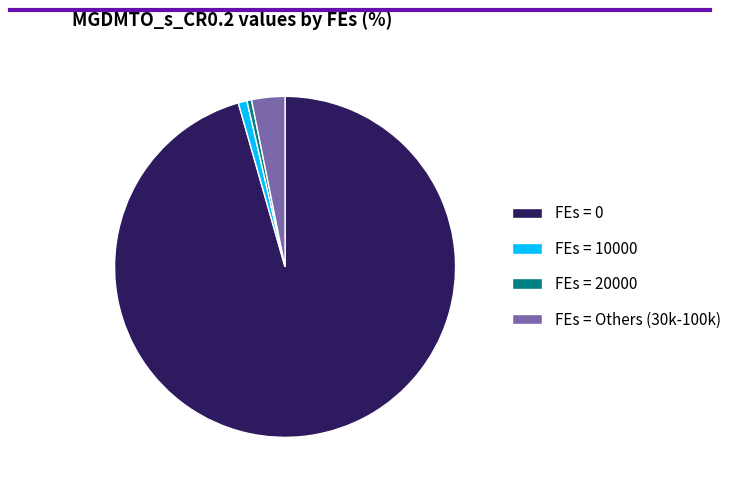

True or false: FEs = 10000 accounts for 1% of the total.

True